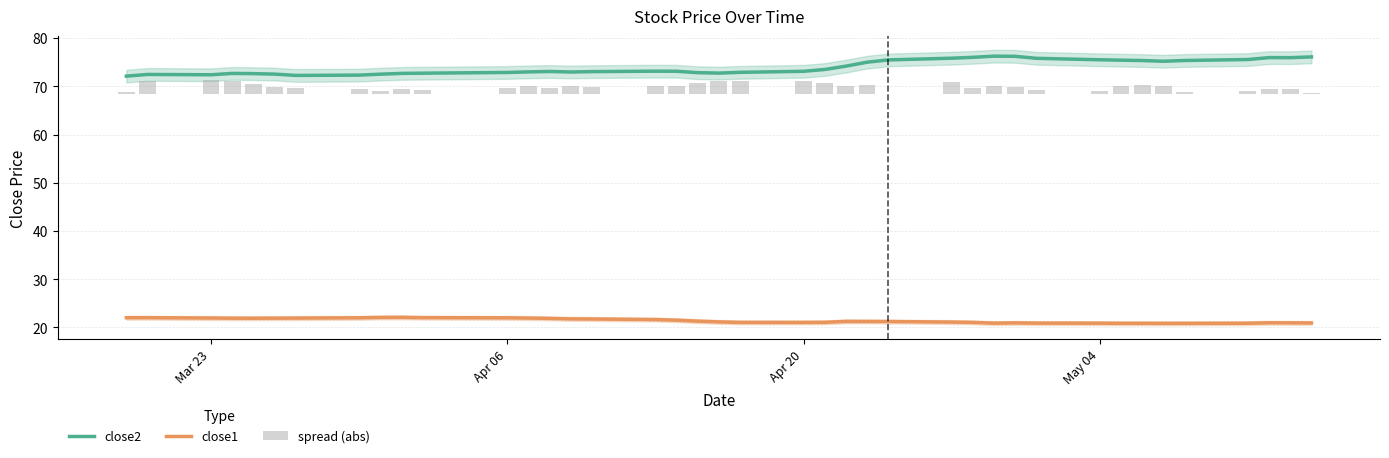

True or false: close2 and close1 cross at least once.

False